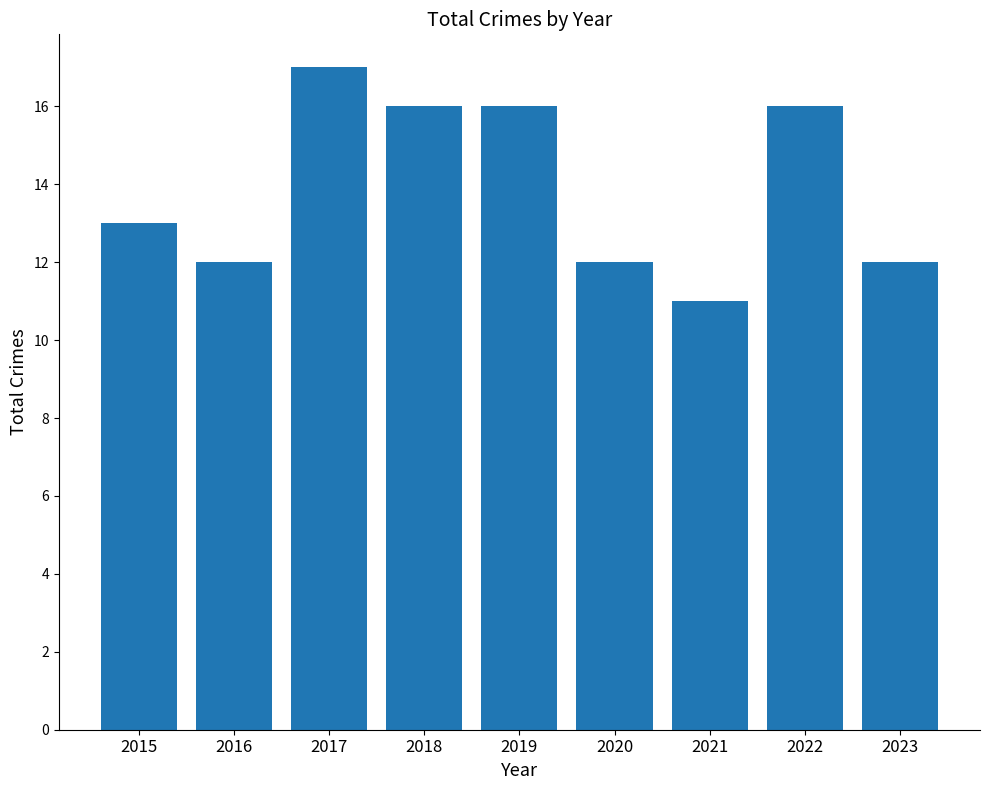

Where is the data nearest to the value 14?

2015